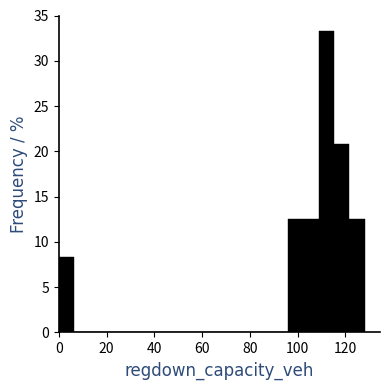

Around what value on the x-axis is the tallest bar? Give the approximate position of its centre, as read against the axis.

112